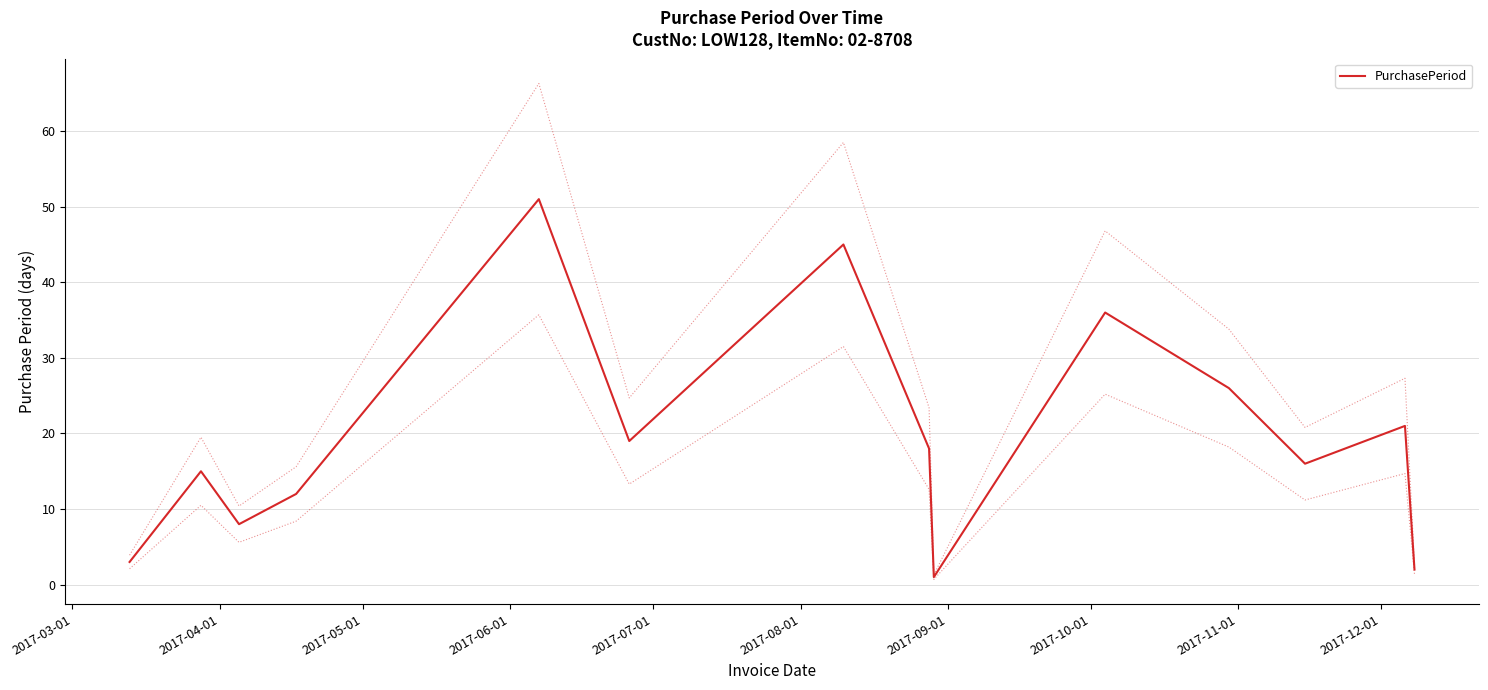

How many lines are shown in the chart?

1